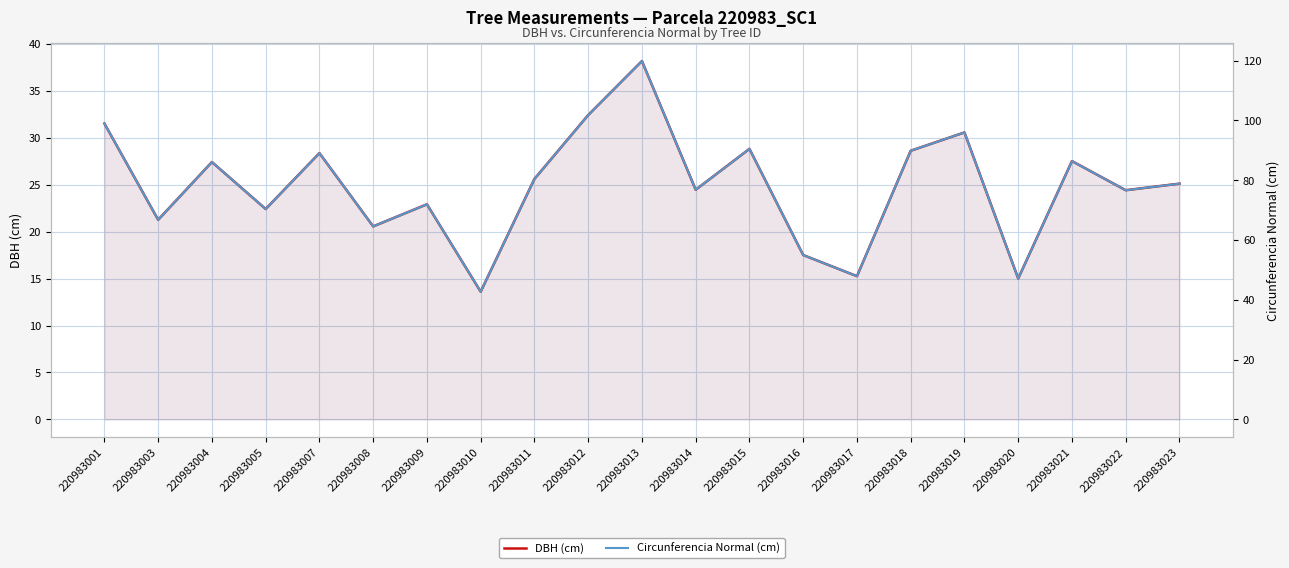

What is the value of the DBH (cm) point at the 19th from the left?

27.5